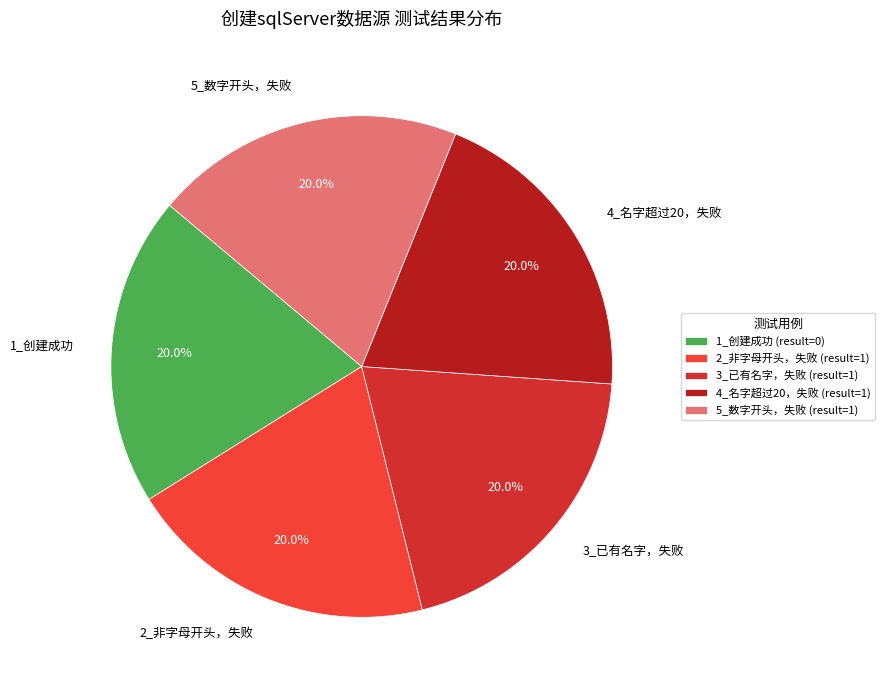

Combined, what portion of the pie is 5_数字开头，失败 and 2_非字母开头，失败?

40.0%